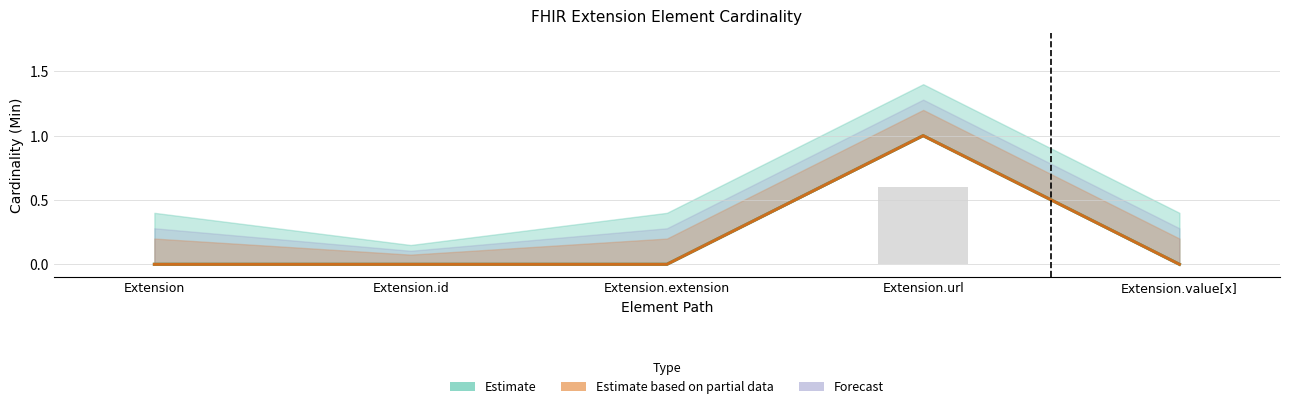

The Base Min series shows 0 at Extension.extension. True or false?

True